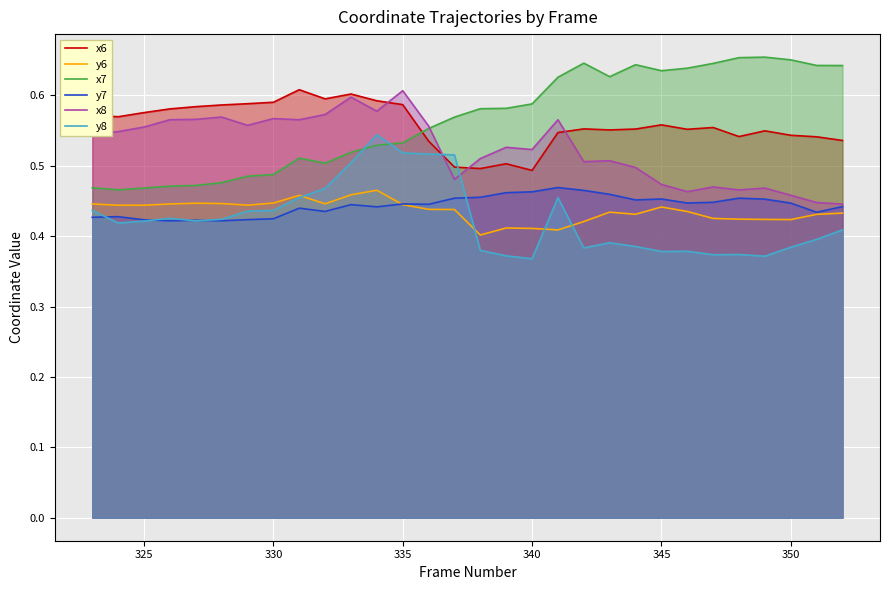

The value of x7 at 335 is 0.9. True or false?

False